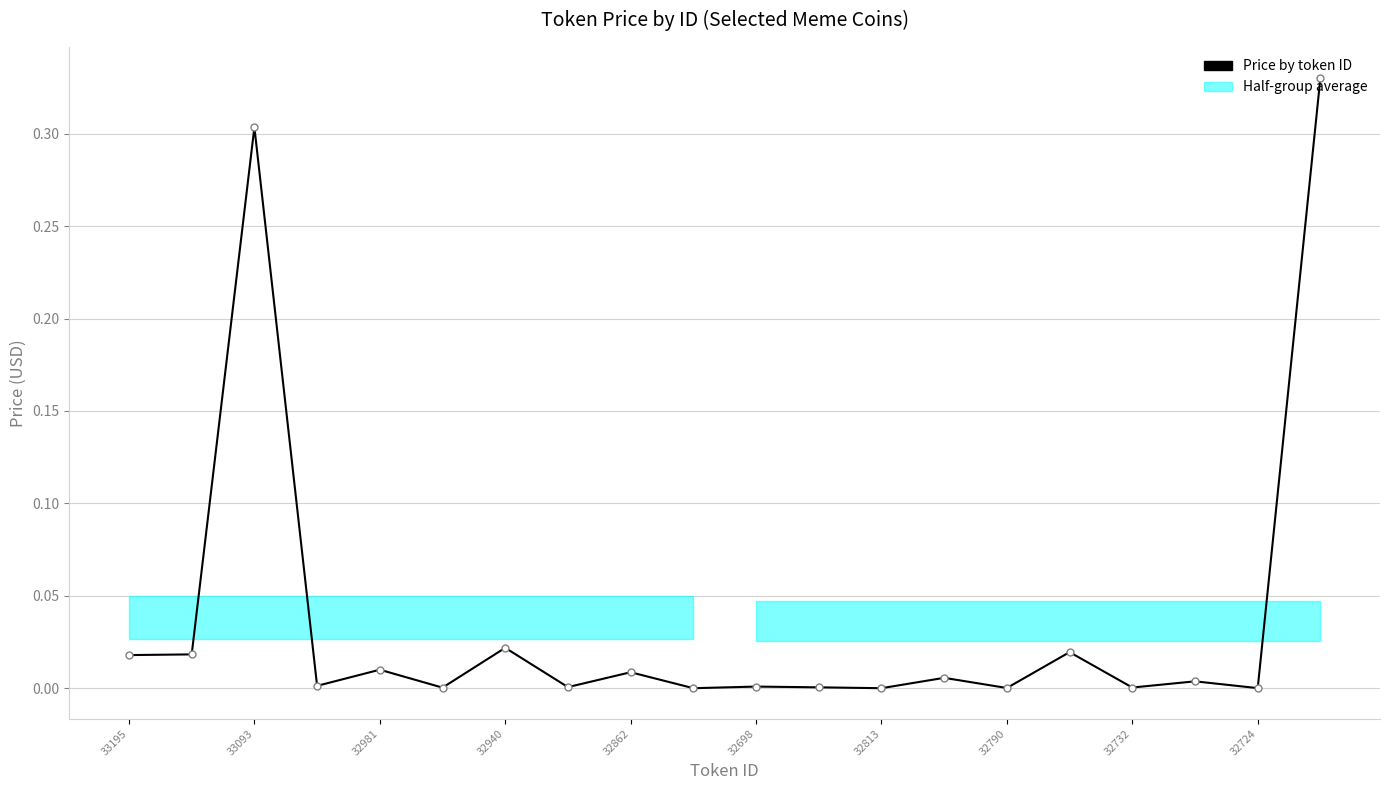

The value at 32724 is 0.0. True or false?

False